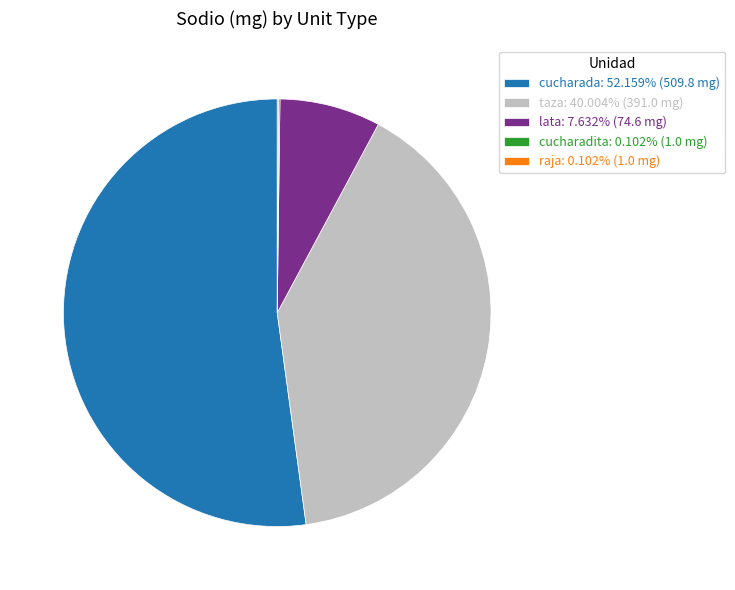

Does any single category account for the majority?

Yes